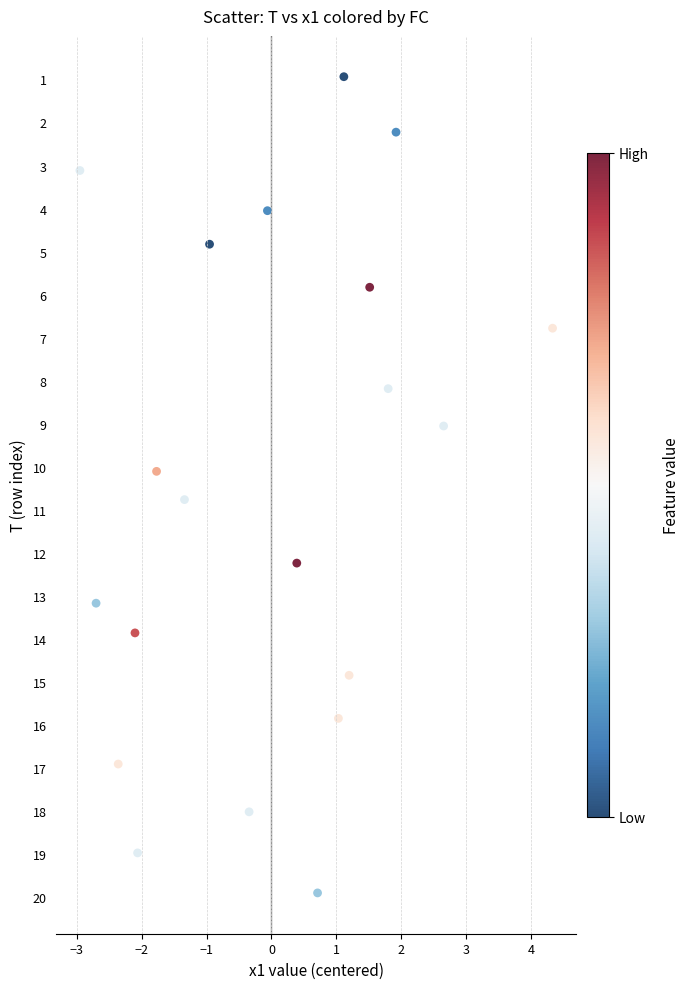

What is the range of Y values (max minus min)?

19.0